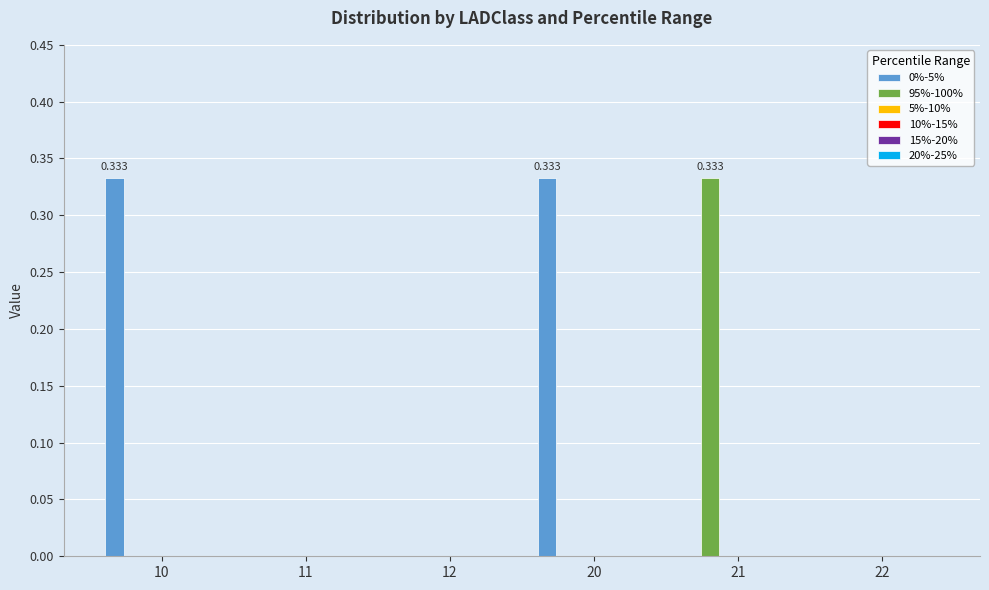

Which category has the highest value across all series?

10